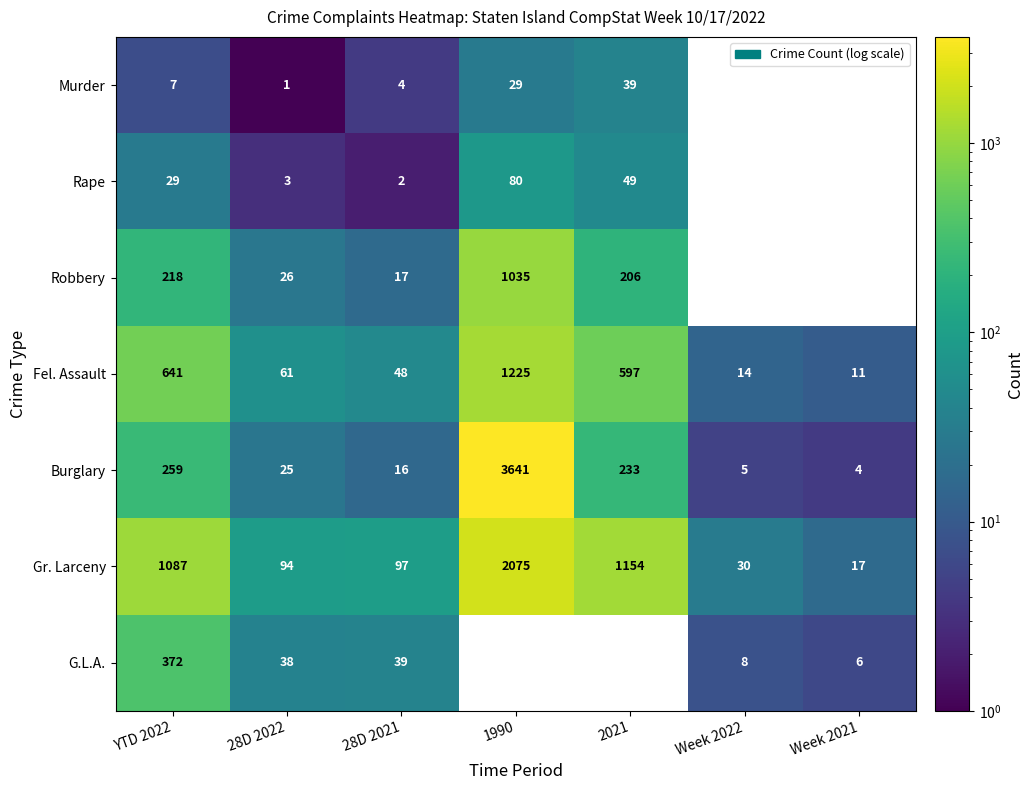

Where does the Burglary series first go above 25?

YTD 2022